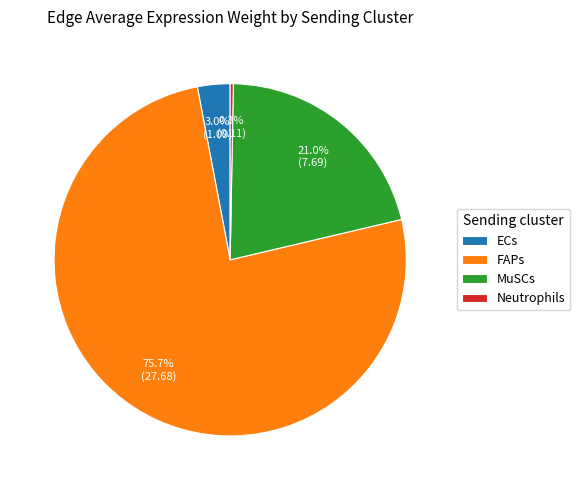

Is there any slice that represents more than half of the pie?

Yes